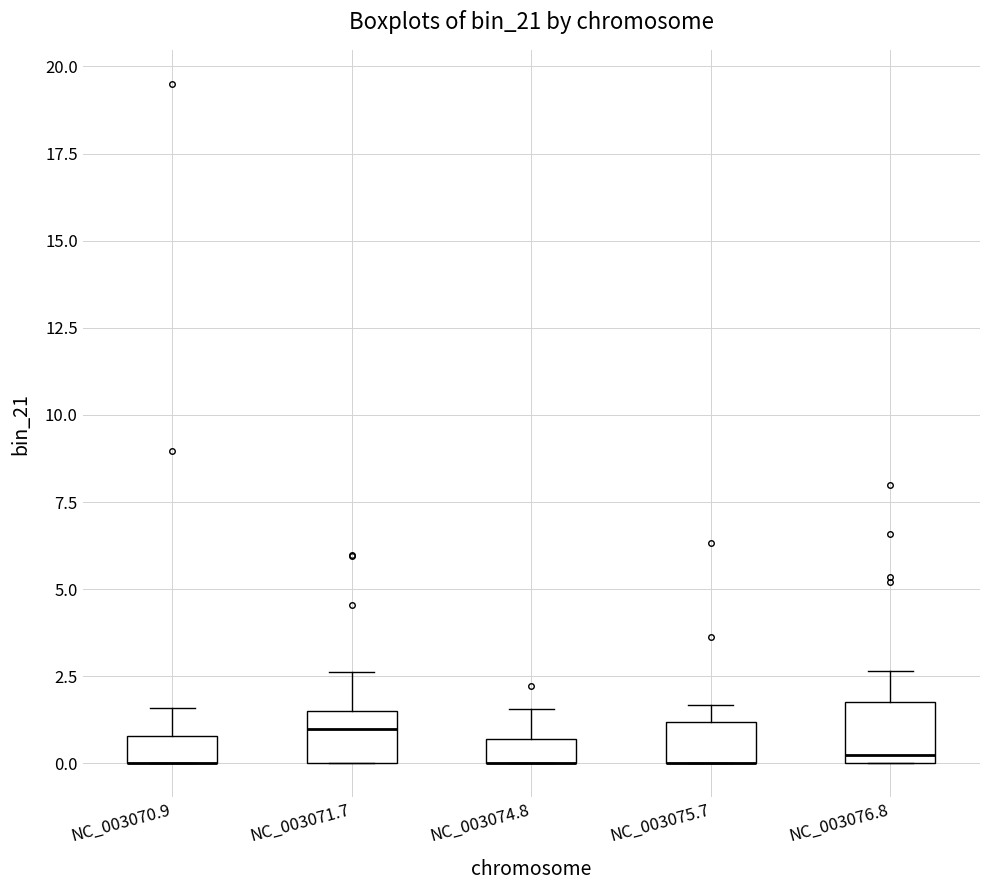

Where does the upper whisker of the box for NC_003071.7 end on the y-axis? The values are not printed on the chart, so give them approximately, as read against the axis.

2.5